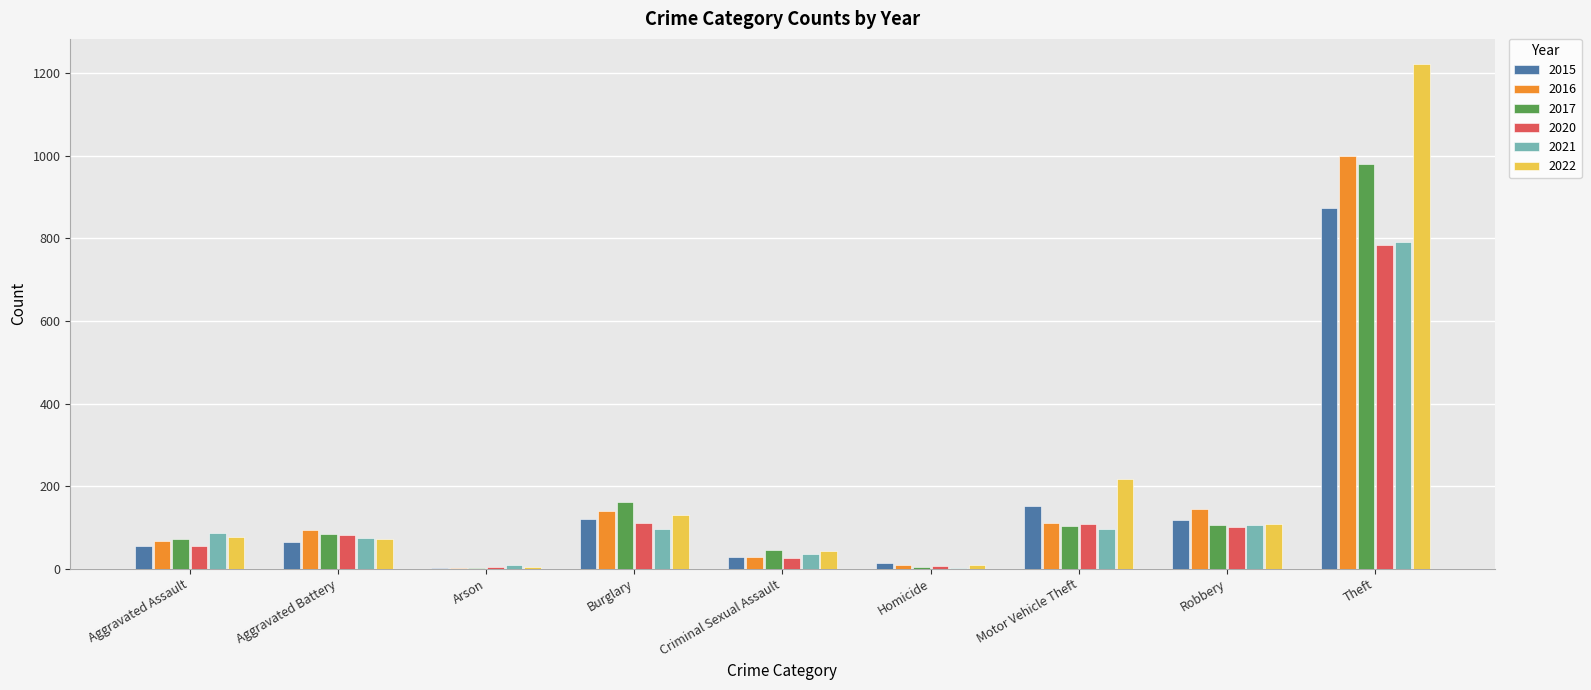

Where is 2016 nearest to the value 500?

Robbery